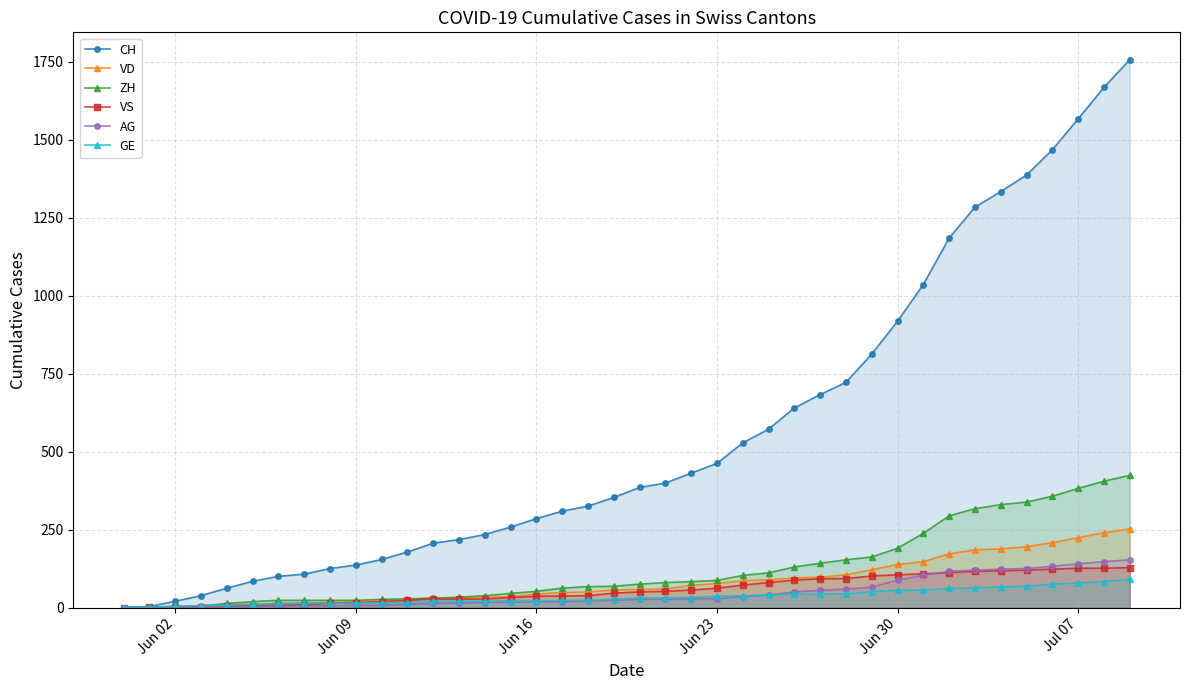

Which series has the largest range (max minus min)?

CH